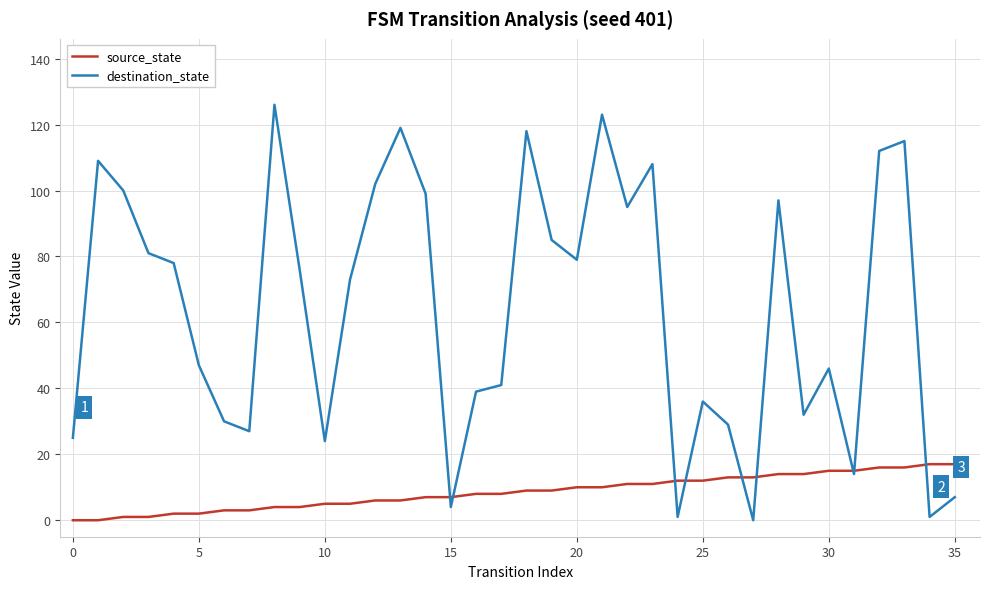

What is the highest value of the source_state series?

17